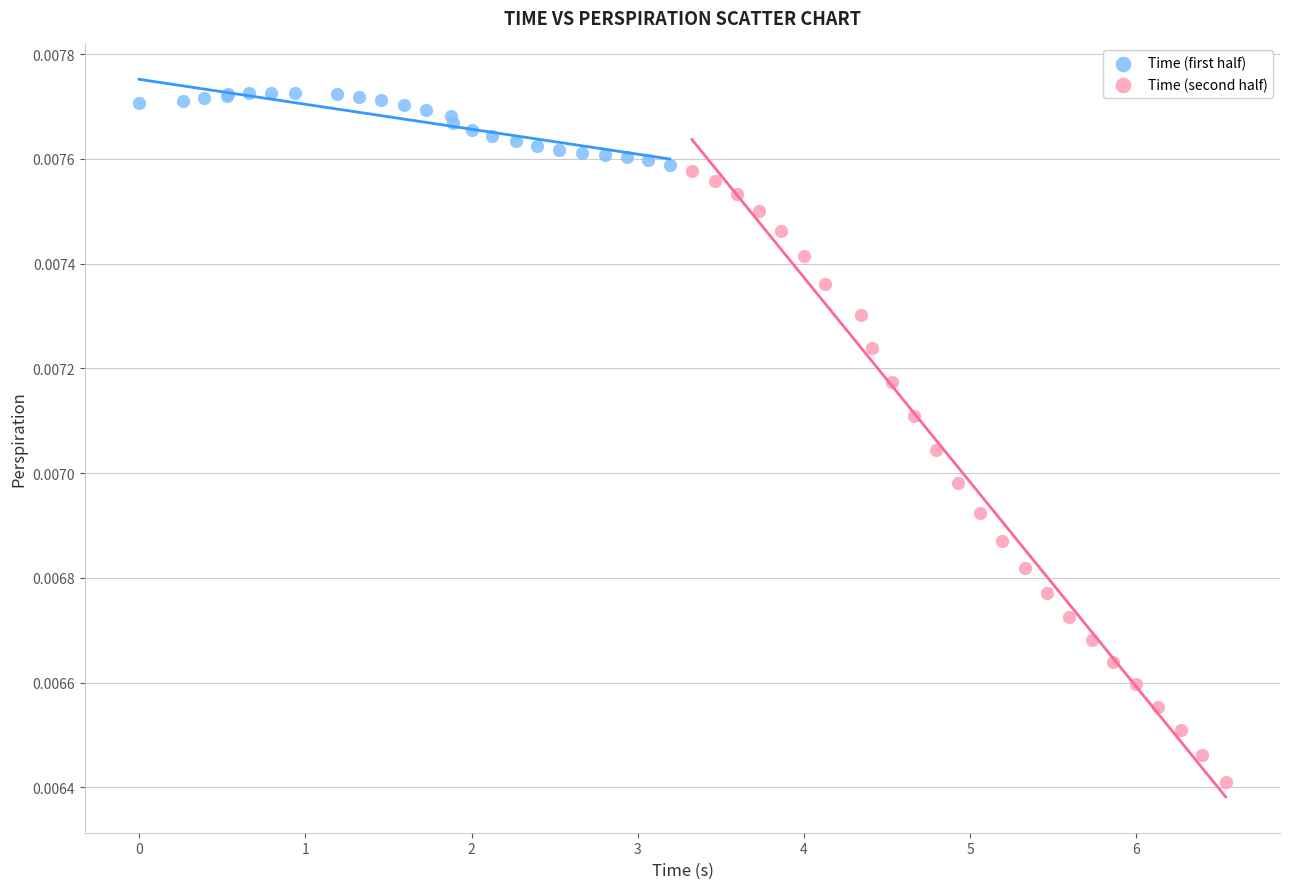

What are all the series names shown in the legend?

Time (first half), Time (second half)